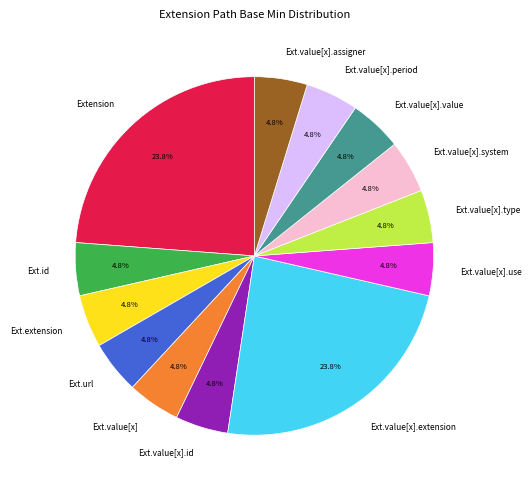

Does Ext.value[x].id represent more than half of the total?

No